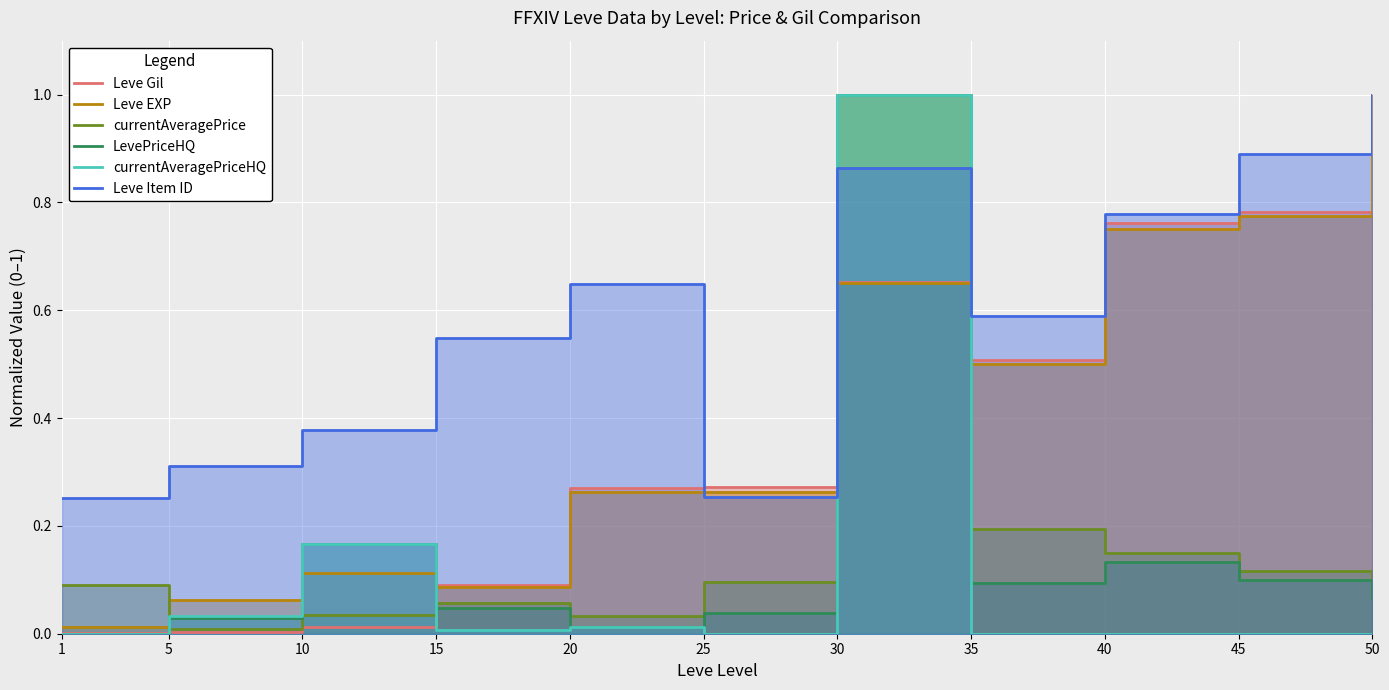

Between 45 and 35, which is larger?

45